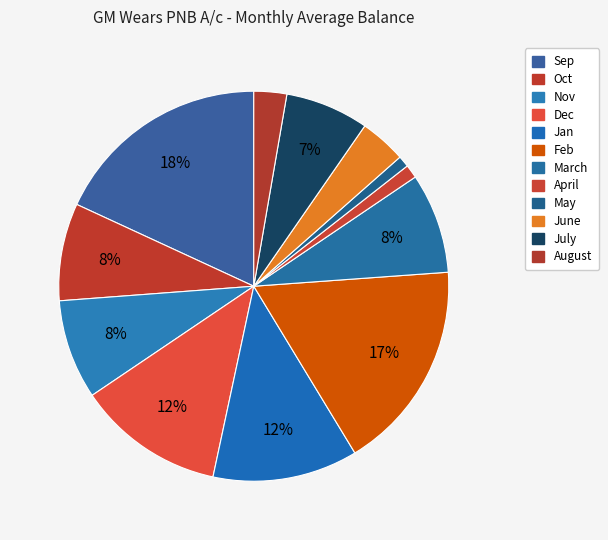

Combined, what portion of the pie is May and June?

4.8%